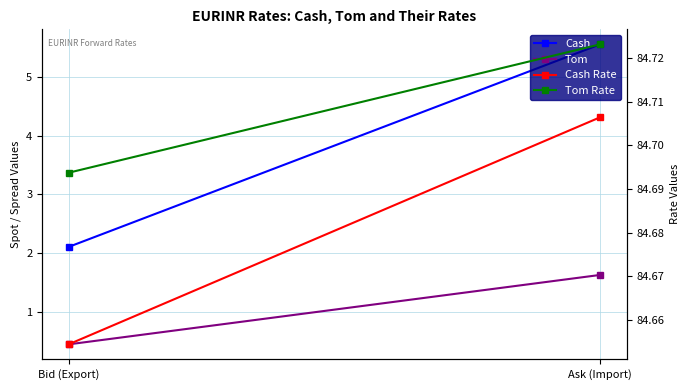

What is the difference between the highest and lowest values at Bid (Export)?

84.2